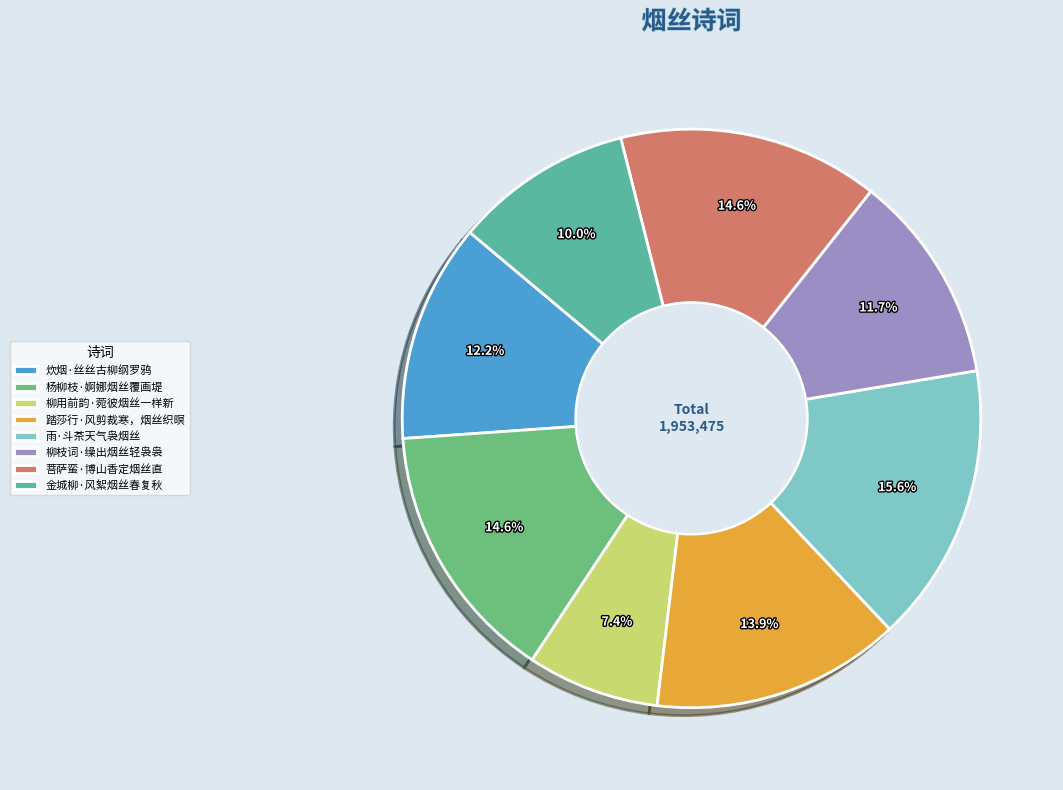

What is the total percentage of 炊烟·丝丝古柳纲罗鸦 and 踏莎行·风剪裁寒，烟丝织暝?

26.1%